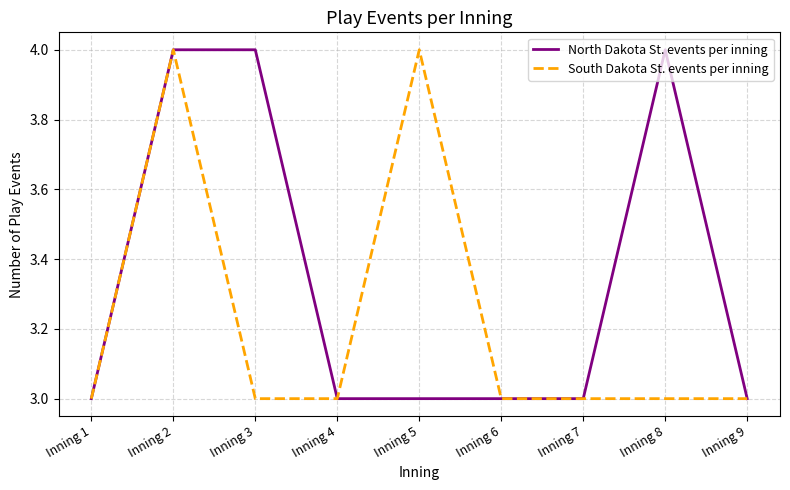

What is the maximum value for South Dakota St. events per inning?

4